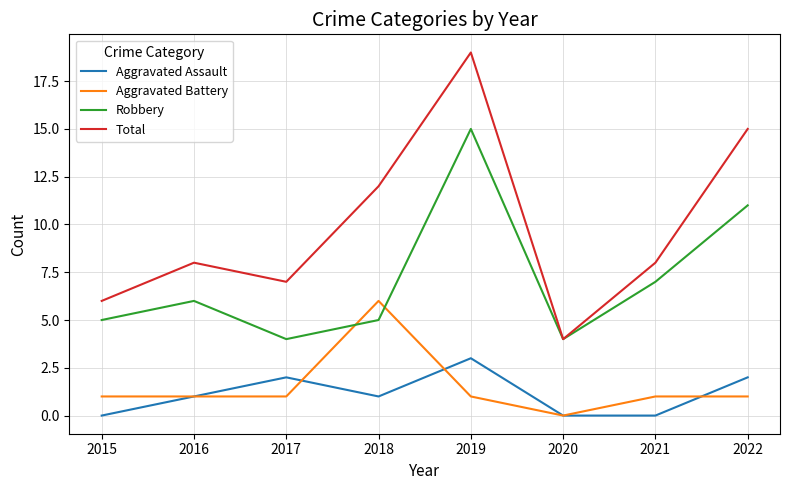

What is the spread (max minus min) of values at 2020?

4